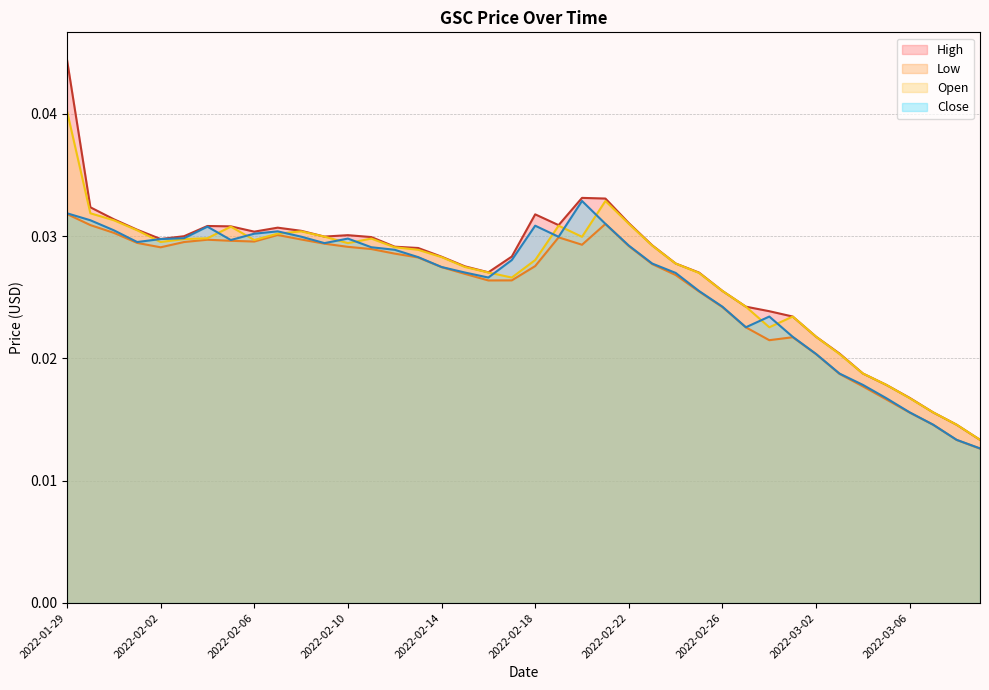

What is the label of the 23rd point from the right?

2022-02-15